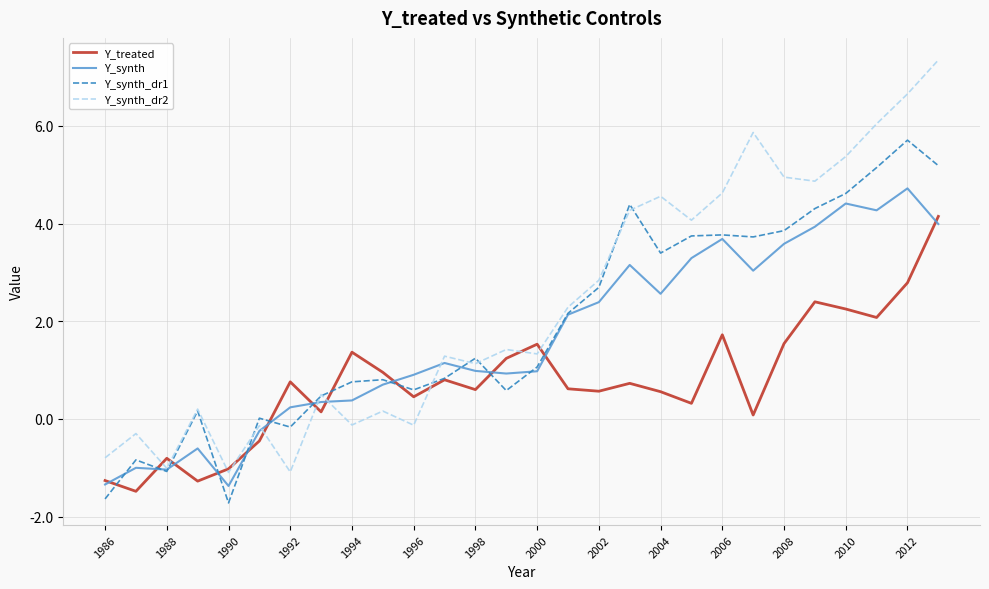

Which series has the widest spread of values?

Y_synth_dr2